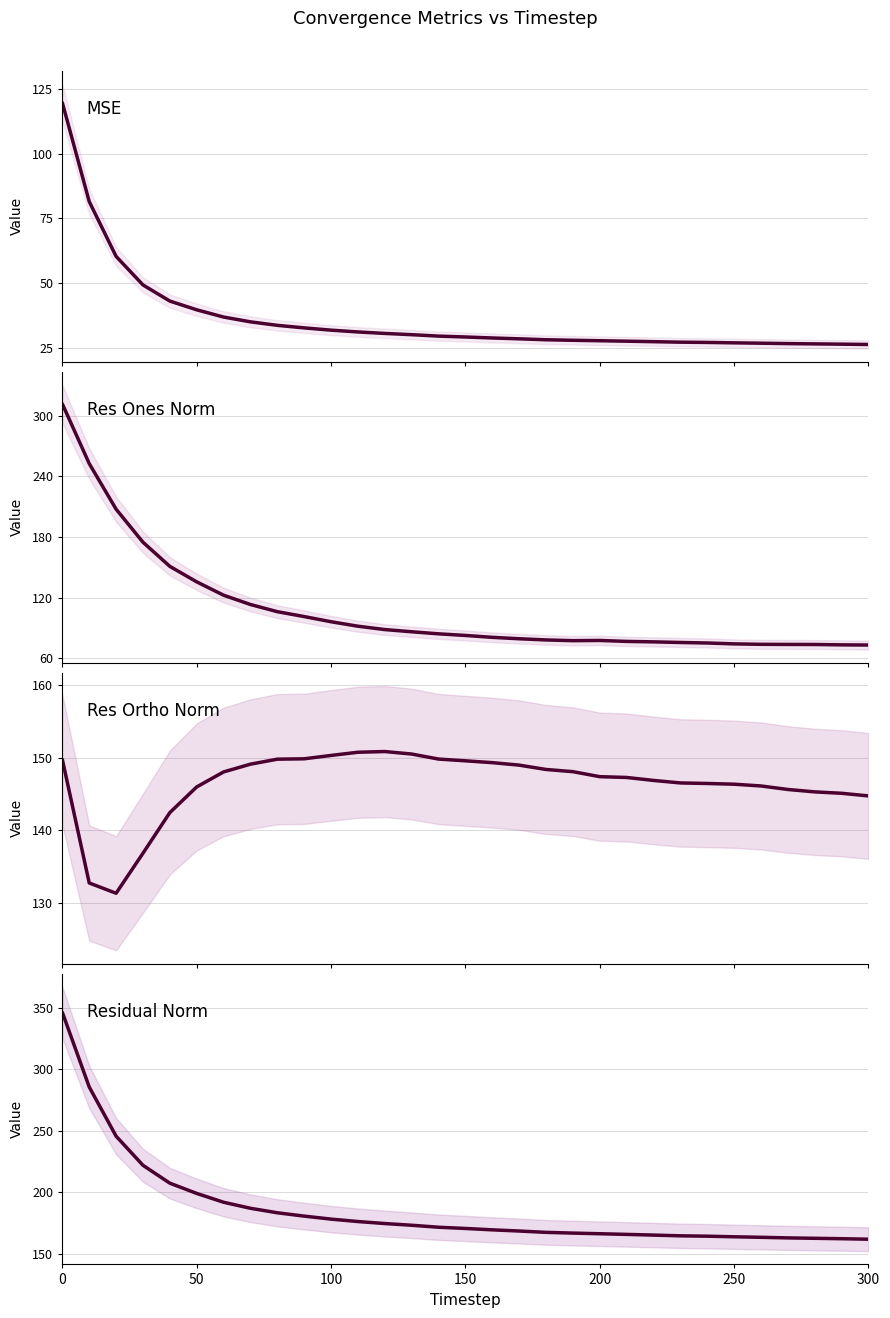

True or false: residual_norm has a value of 250.7 at 18.

False